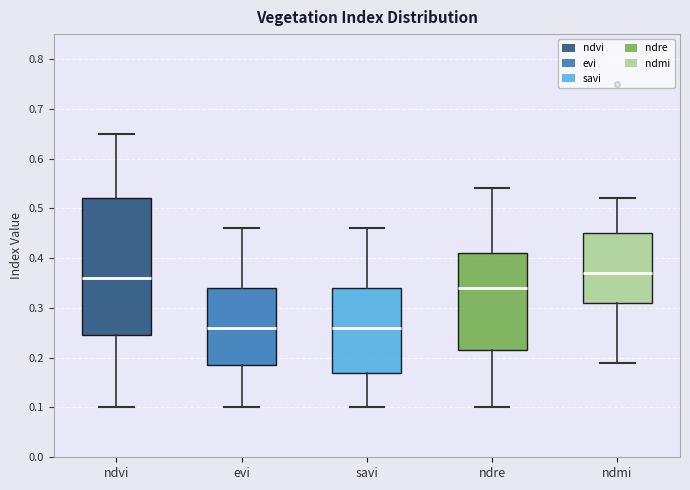

Reading left to right, read every box against the y-axis: the position of its median line, the range the box covers, and the ends of its whiskers. The values are not printed on the chart, so give them approximately, as read against the axis.

ndvi: median 0.36, box 0.25 to 0.52, whiskers 0.10 to 0.65
evi: median 0.26, box 0.19 to 0.34, whiskers 0.10 to 0.46
savi: median 0.26, box 0.17 to 0.34, whiskers 0.10 to 0.46
ndre: median 0.34, box 0.22 to 0.41, whiskers 0.10 to 0.54
ndmi: median 0.37, box 0.31 to 0.45, whiskers 0.19 to 0.52